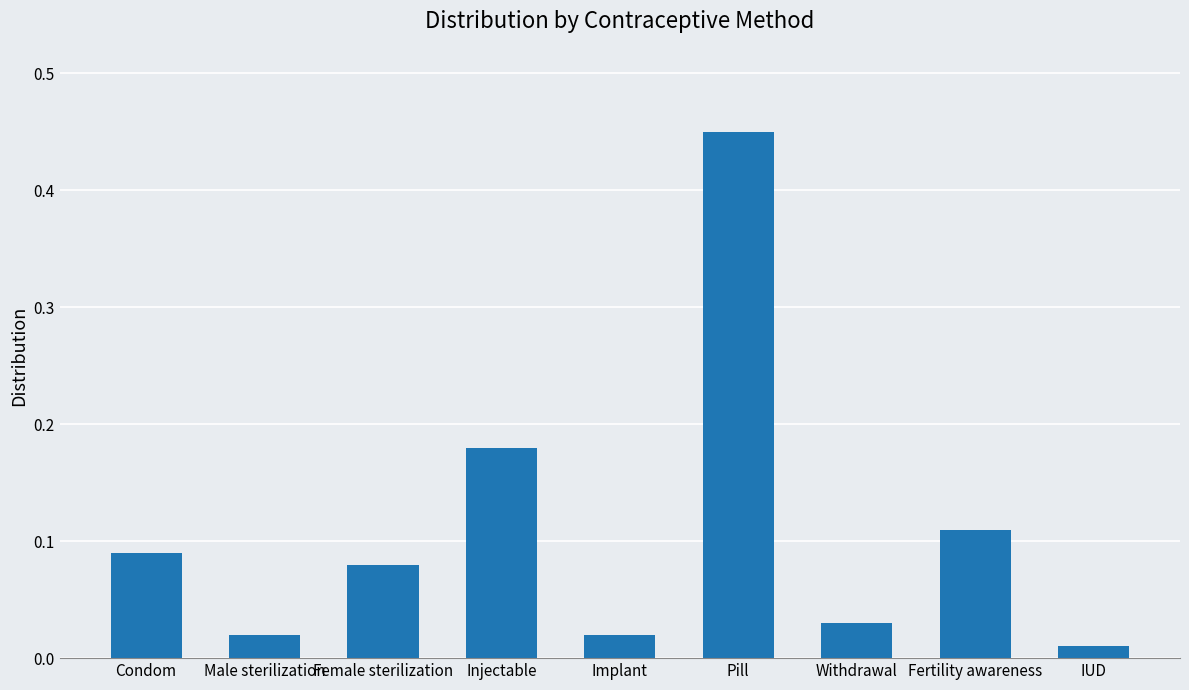

What is the sum of all values?

1.0